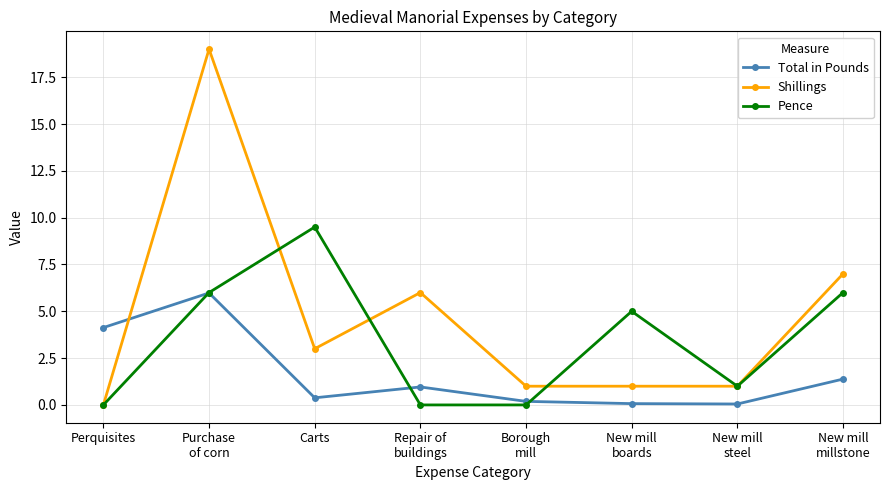

At which label does Pence first exceed 5?

Purchase
of corn